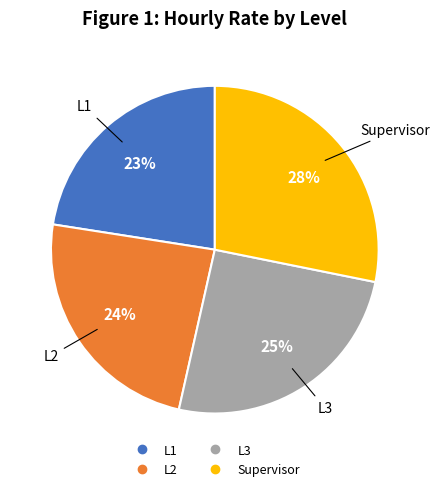

Which has a higher value, Supervisor or L2?

Supervisor